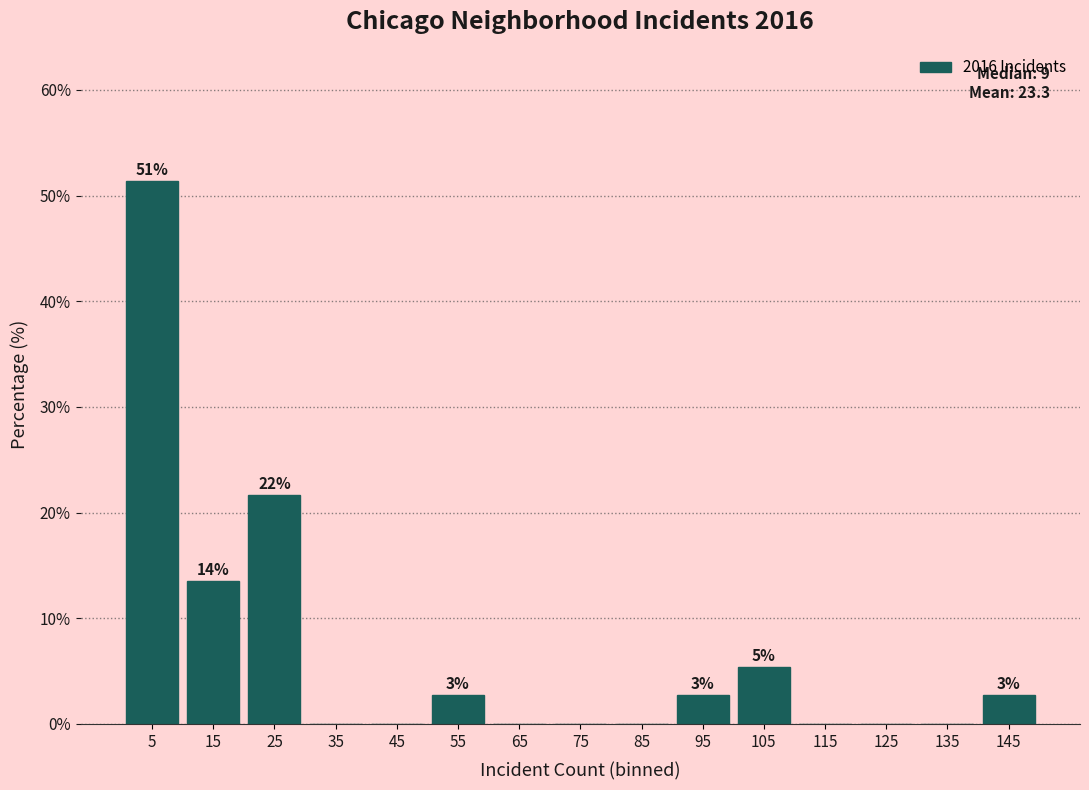

Over which range of the x-axis is the bar tallest?

0 to 10